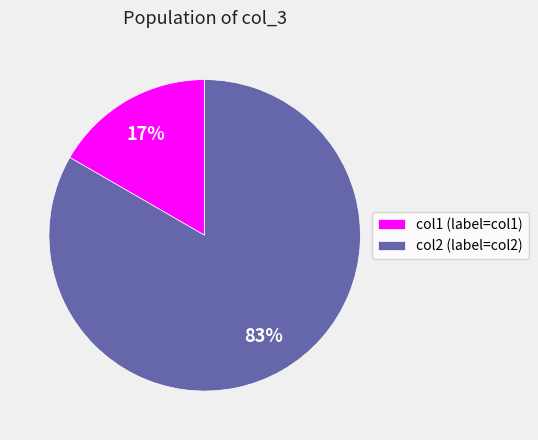

How many slices are in this pie chart?

2